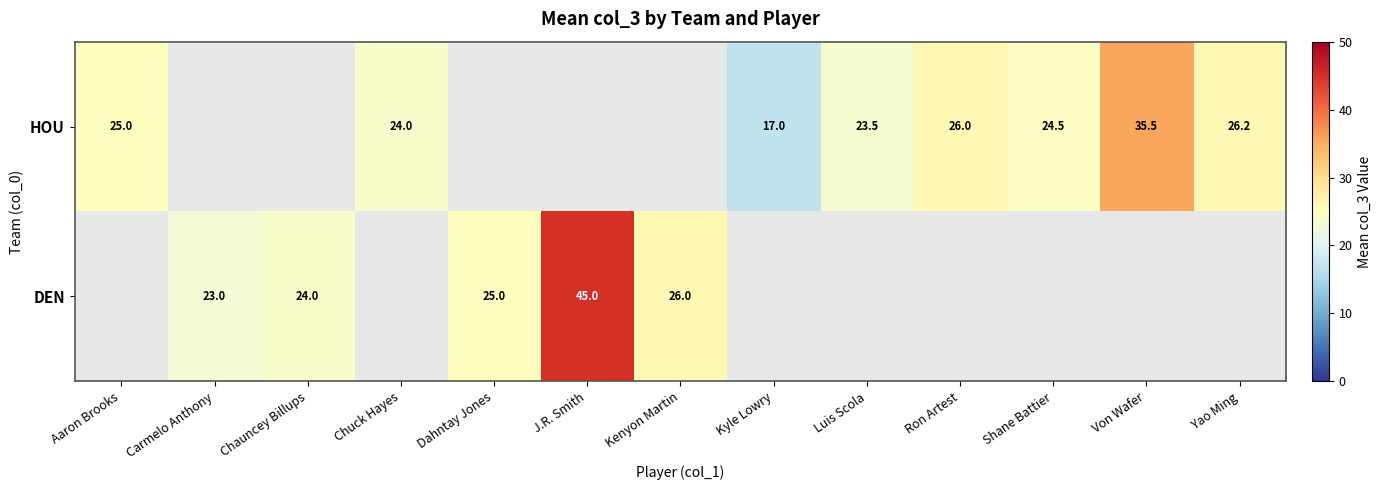

What is the sum of the HOU values at Chuck Hayes and Yao Ming?

50.2